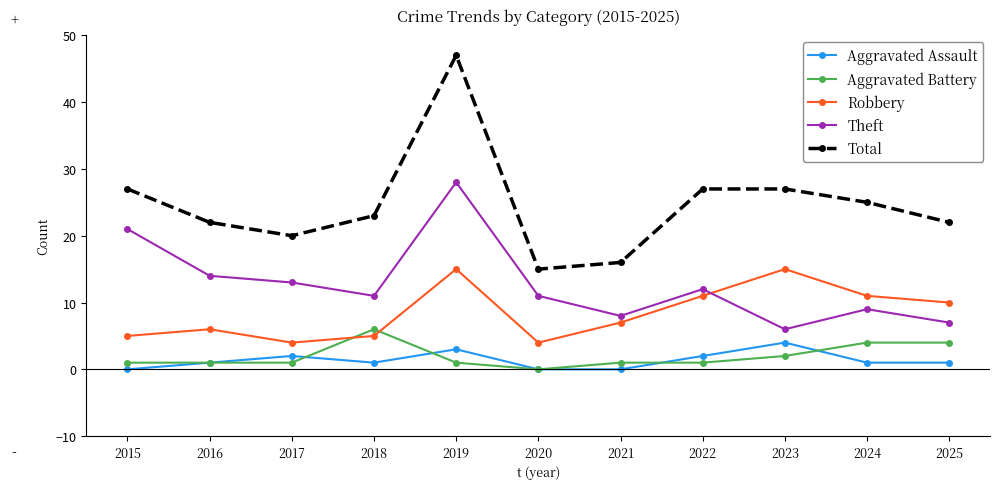

Reading right to left, transcribe all the data shown in this chart.

Aggravated Assault: 1	1	4	2	0	0	3	1	2	1	0
Aggravated Battery: 4	4	2	1	1	0	1	6	1	1	1
Robbery: 10	11	15	11	7	4	15	5	4	6	5
Theft: 7	9	6	12	8	11	28	11	13	14	21
Total: 22	25	27	27	16	15	47	23	20	22	27